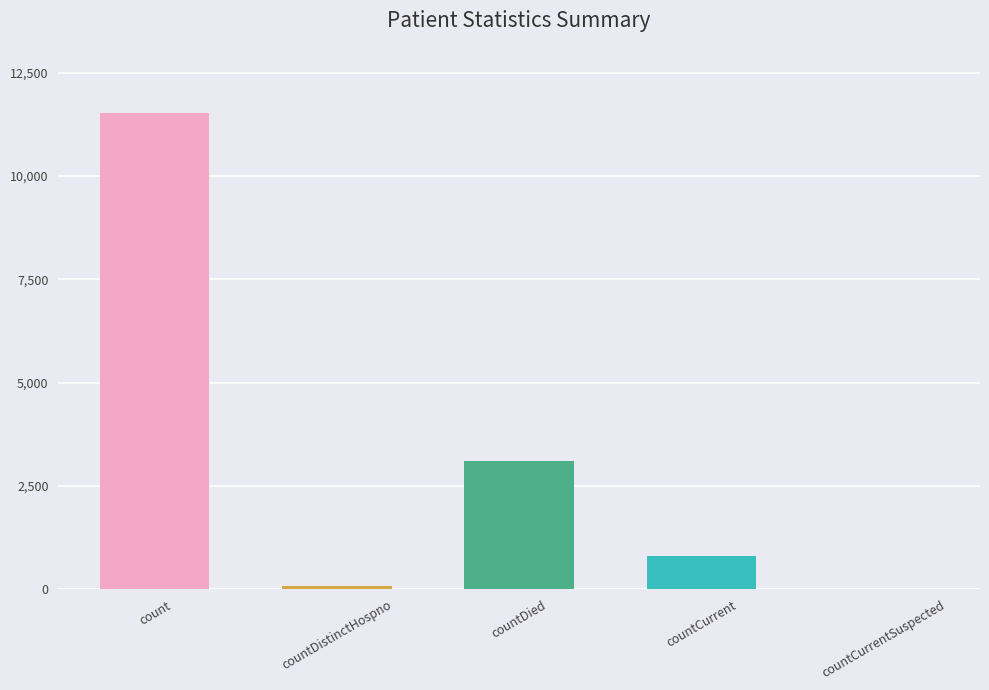

What is the sum of all values?

15509